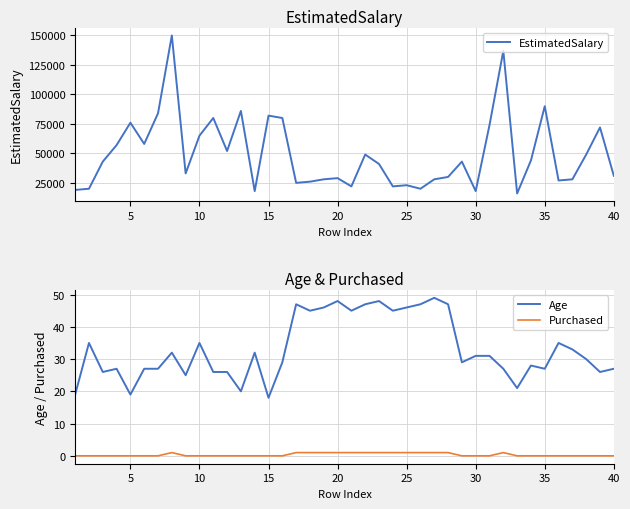

True or false: Age and Purchased cross at least once.

False